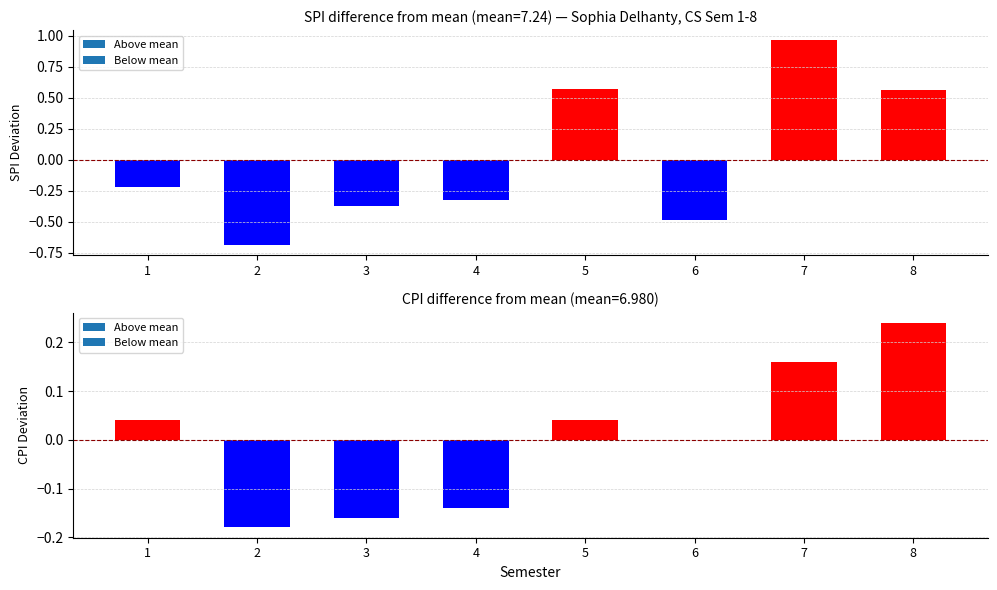

At how many categories does at least one series exceed 8?

1